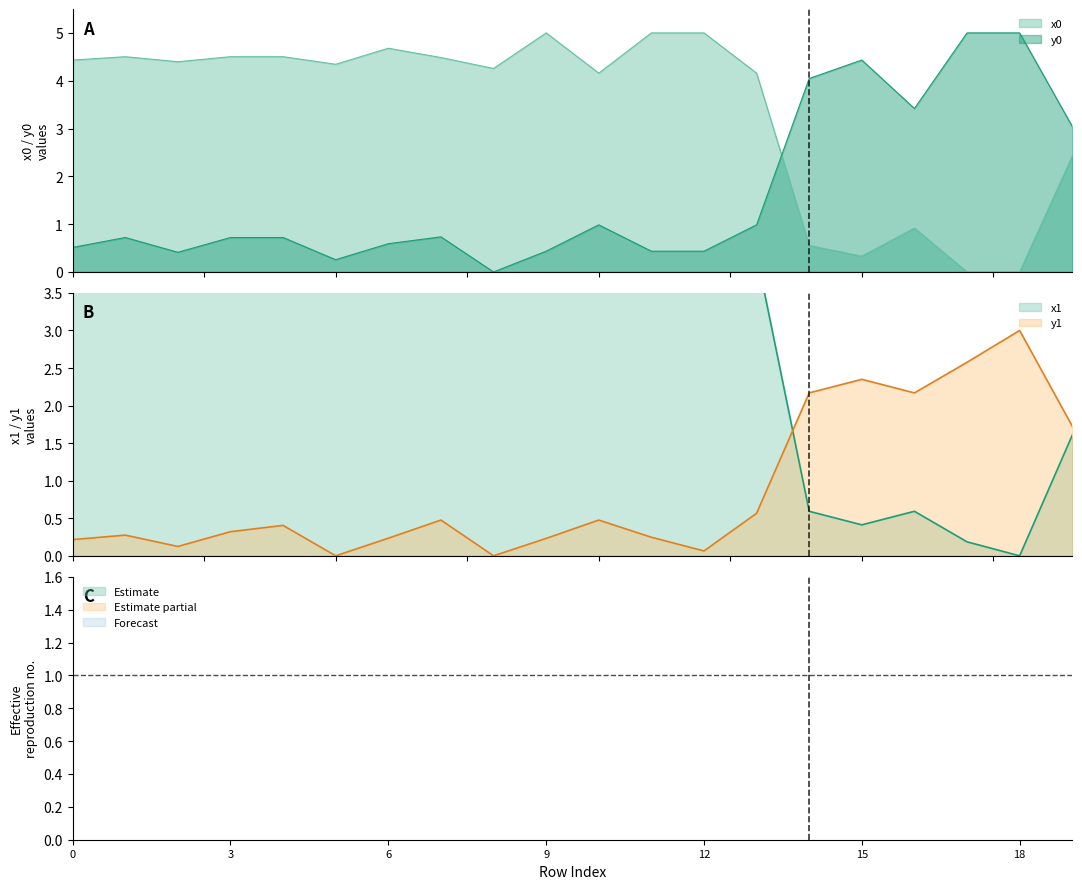

True or false: x0 has more than 1 interior local peaks.

True